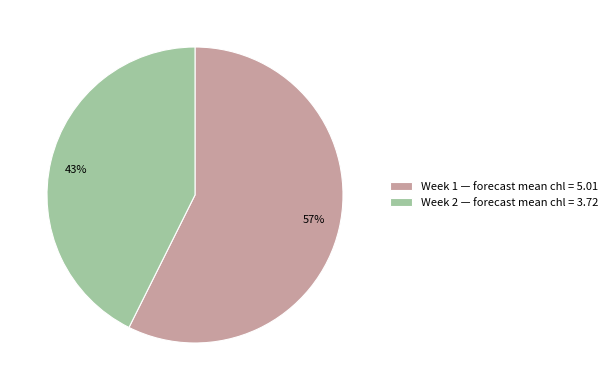

Which category has the smallest portion of the pie?

Week 2